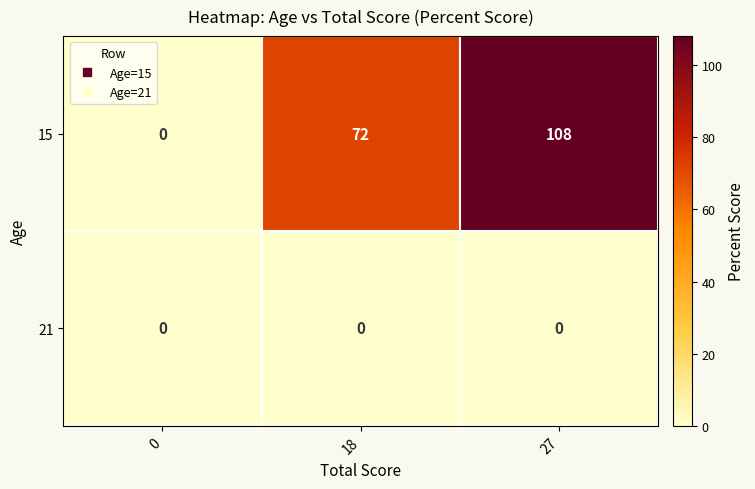

What is the difference between the highest and lowest values at 18?

72